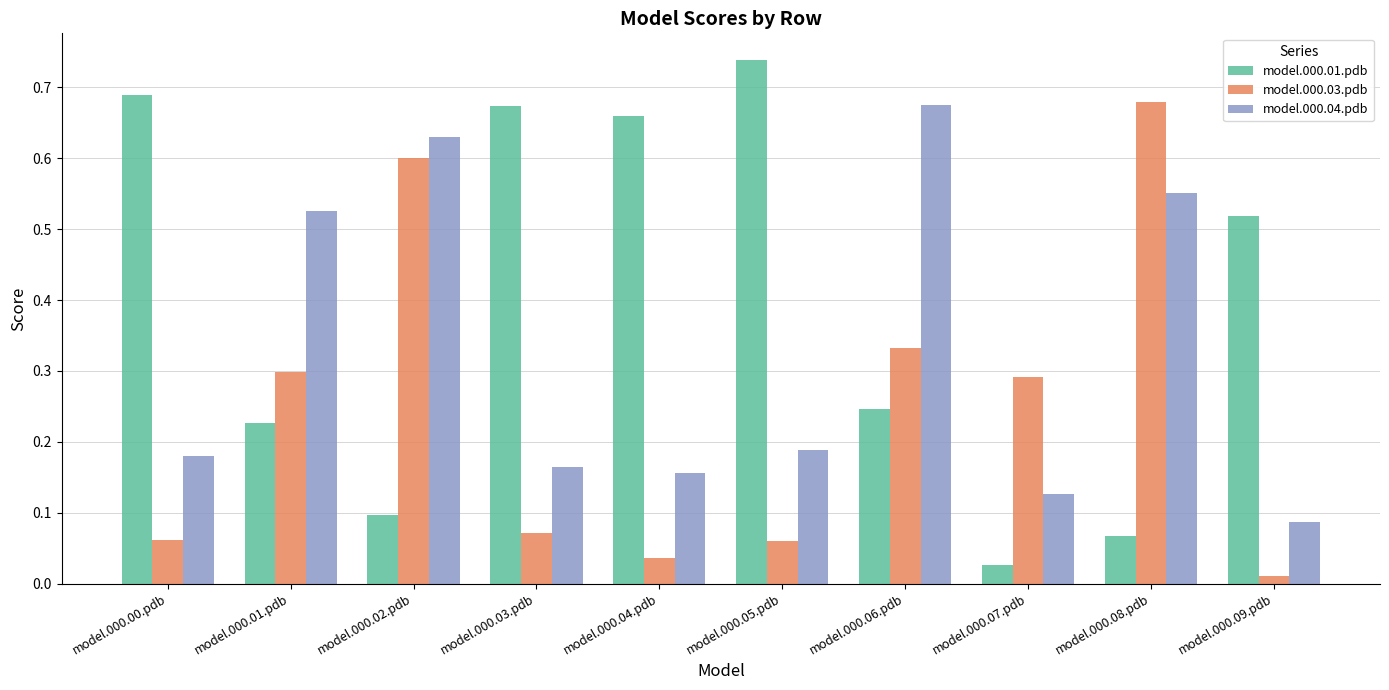

What is the sum of all model.000.03.pdb values?

2.4